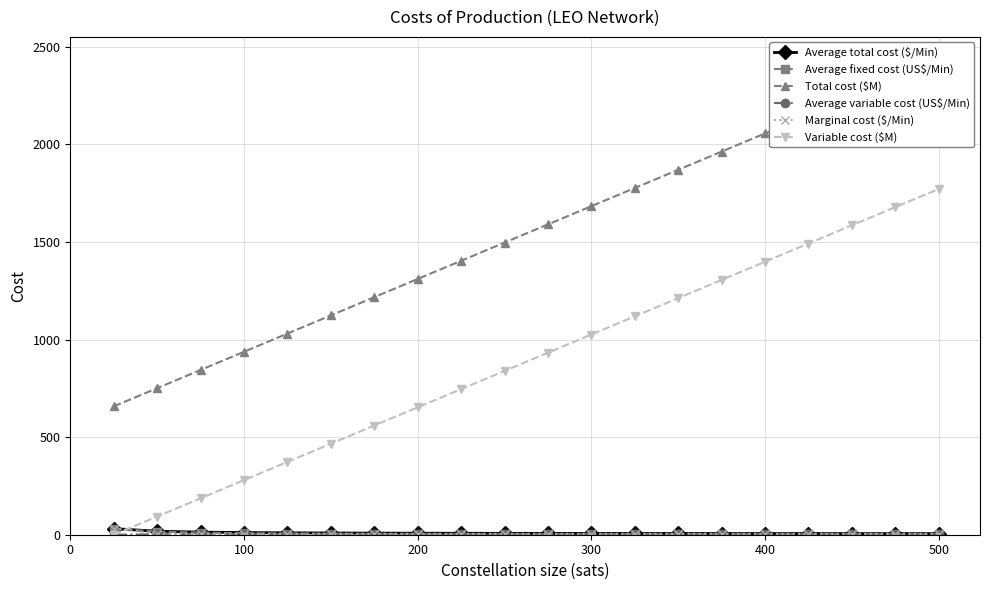

How many data points does each series have?

20